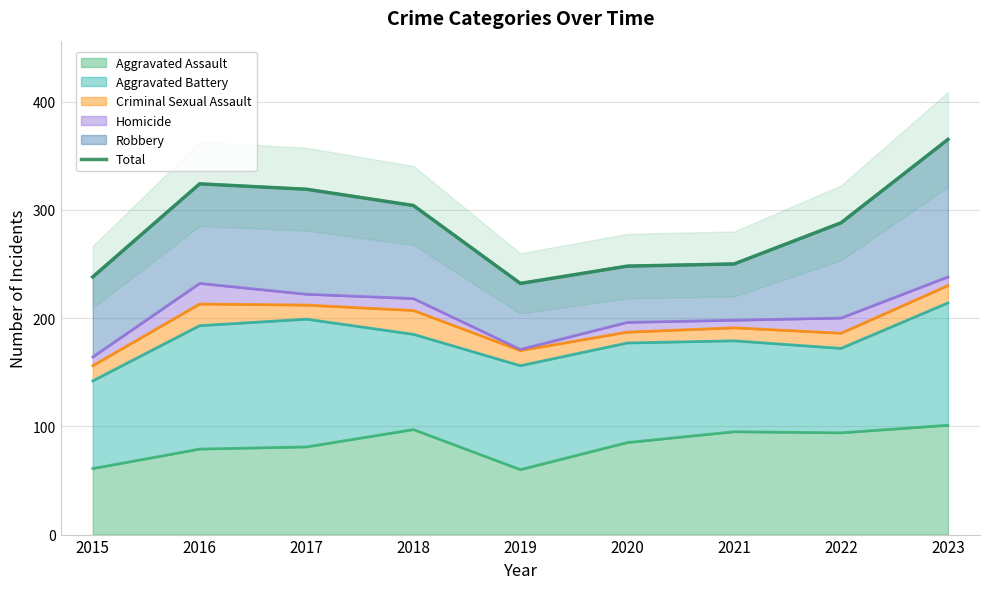

What is the ratio of the value at 2020 to the value at 2021?

1.0